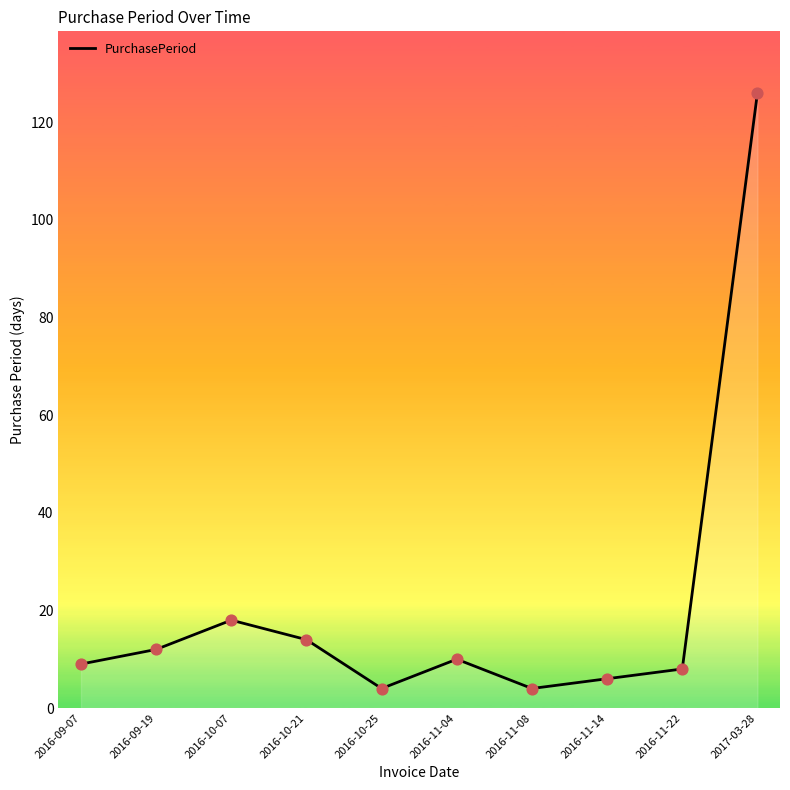

What is the change in value from 2016-10-07 to 2016-11-08?

-14